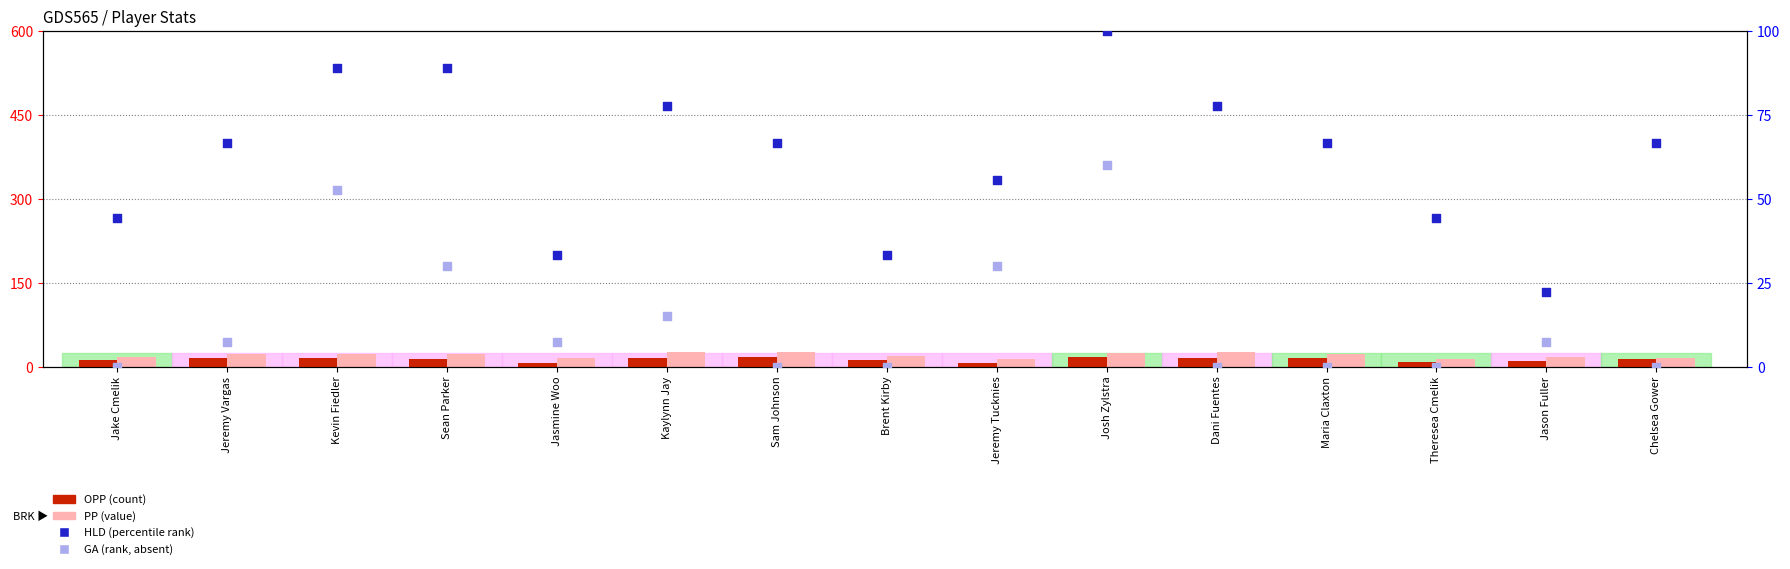

What are all the series names shown in the legend?

OPP, PP, HLD (percentile), GA (rank)